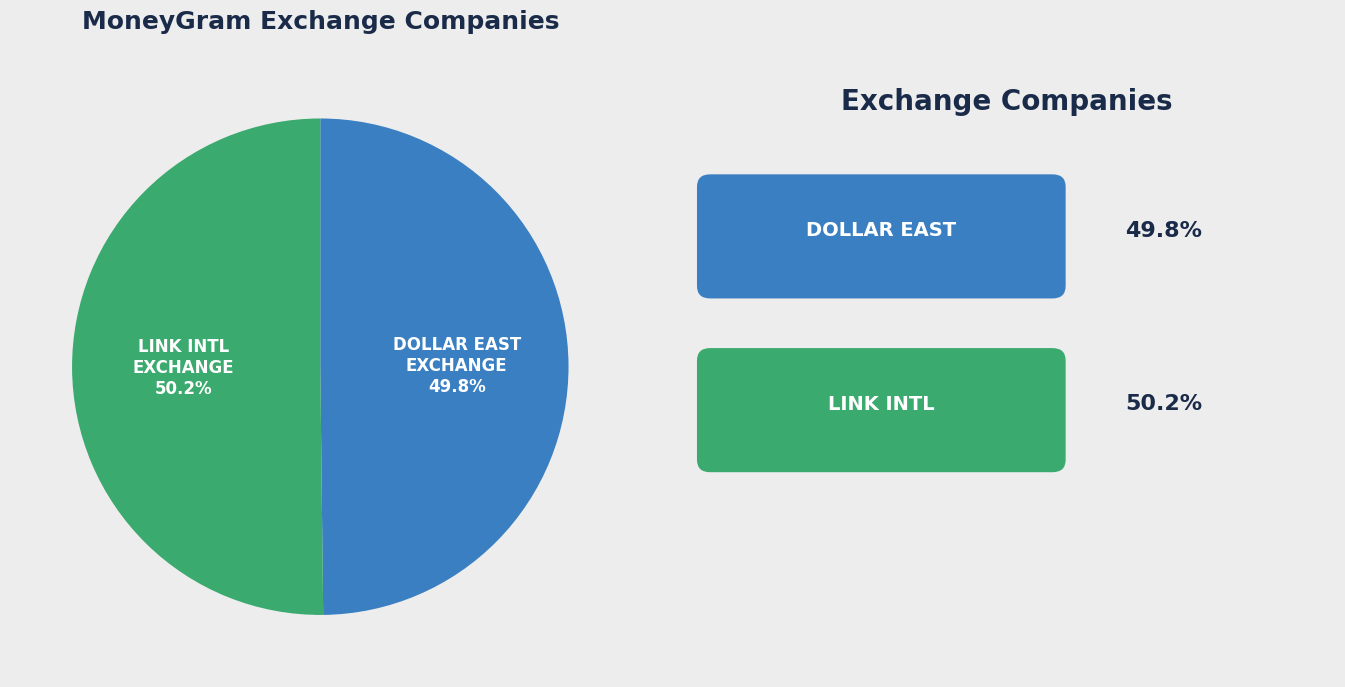

Does any single category account for the majority?

Yes